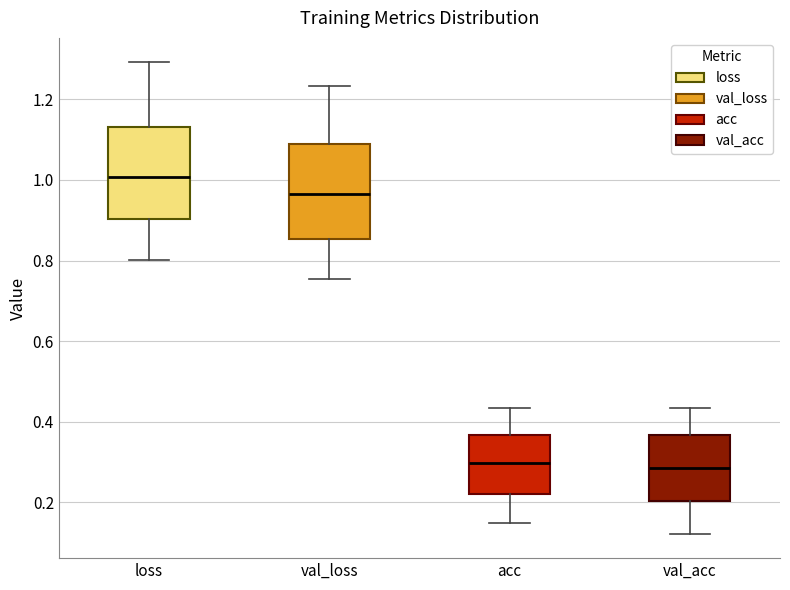

Which box's median line is the highest?

loss